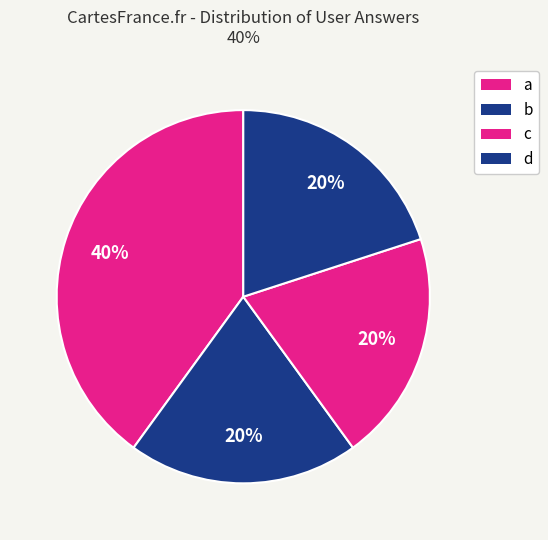

How much of the chart is everything except a?

60.0%